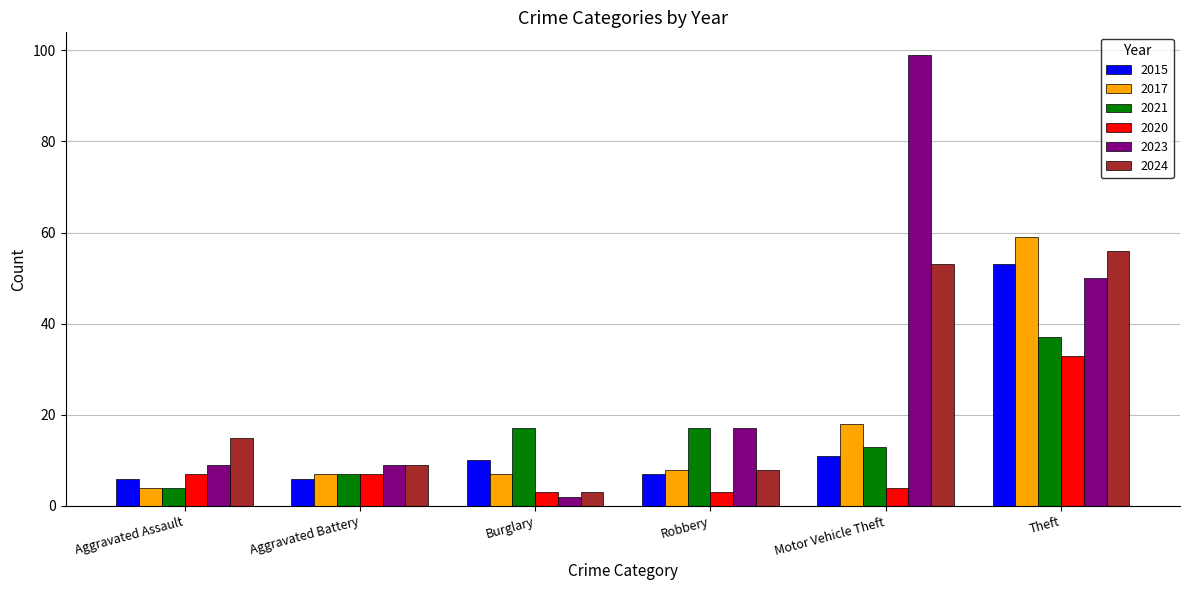

Rank the series by their maximum value, from highest to lowest.

2023, 2017, 2024, 2015, 2021, 2020